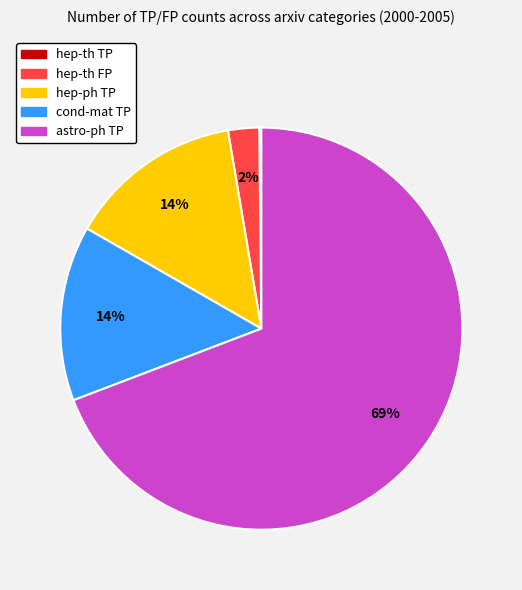

To the nearest percent, what is the difference between the cond-mat TP and hep-th FP slice percentages?

12%